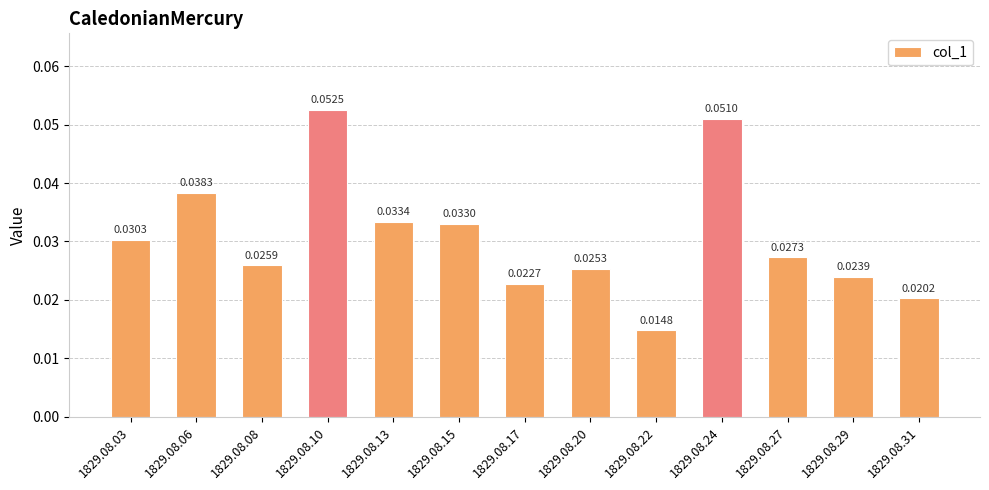

How many data points does each series have?

13